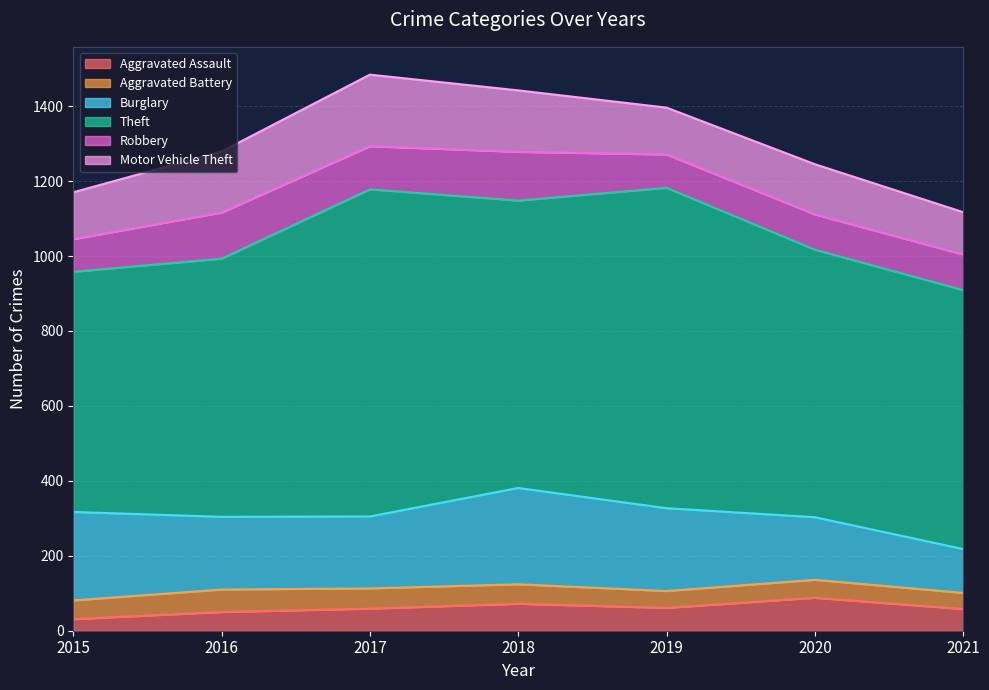

Reading left to right, extract all data points from this chart.

Aggravated Assault: 31	50	59	72	61	88	58
Aggravated Battery: 50	60	54	52	45	48	43
Burglary: 236	194	192	257	221	167	117
Theft: 641	689	873	767	855	714	691
Robbery: 87	123	115	130	89	94	95
Motor Vehicle Theft: 125	163	191	164	125	134	113